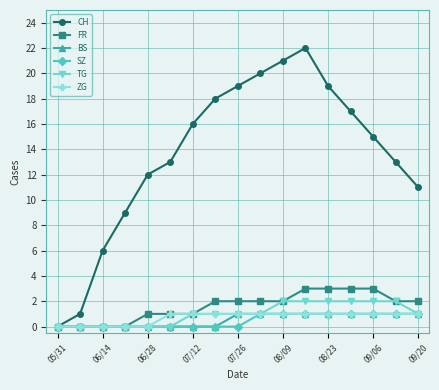

Which series has the largest range (max minus min)?

CH